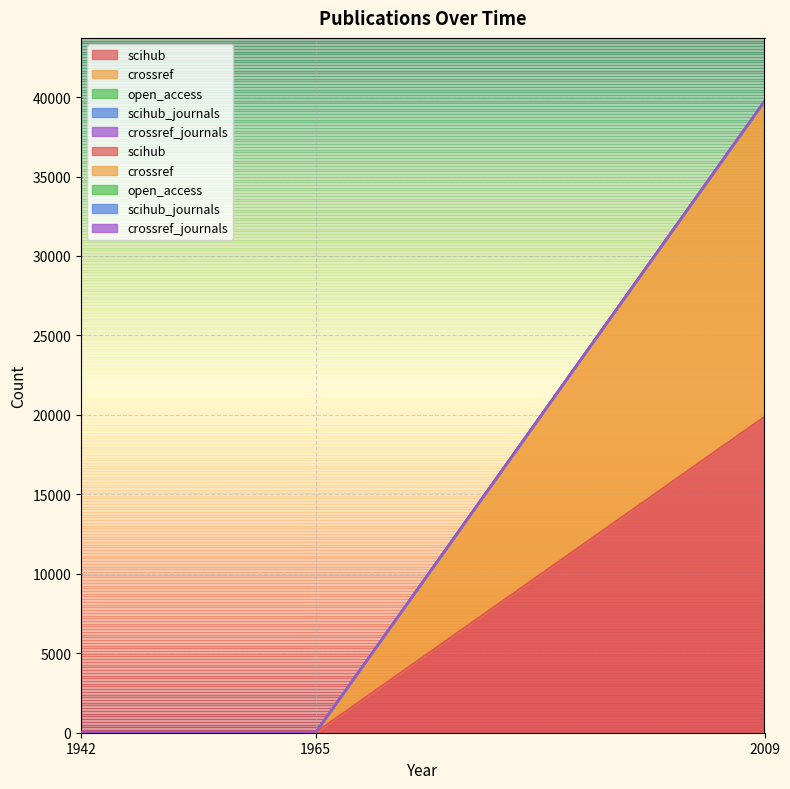

What is the sum of all scihub_journals values?

3